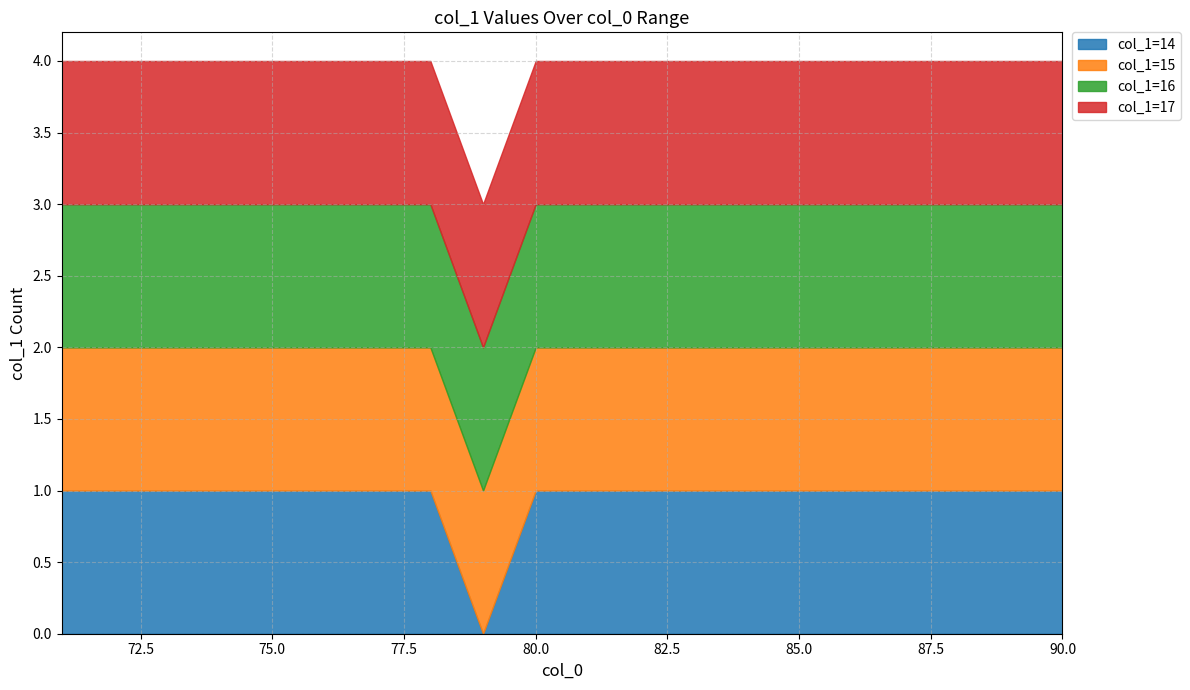

Count the number of data series in this chart.

4